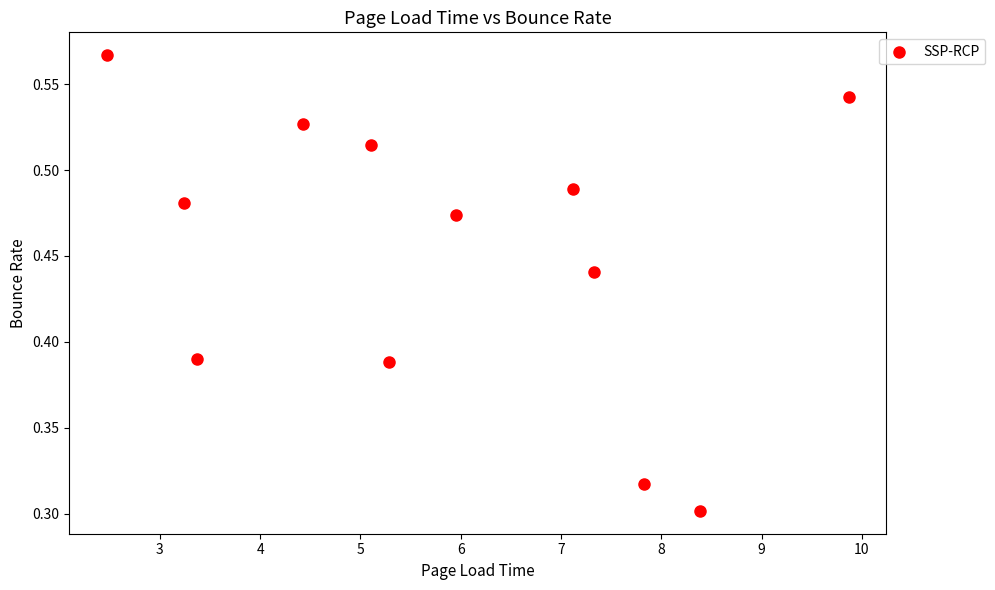

What is the average X value?

5.9